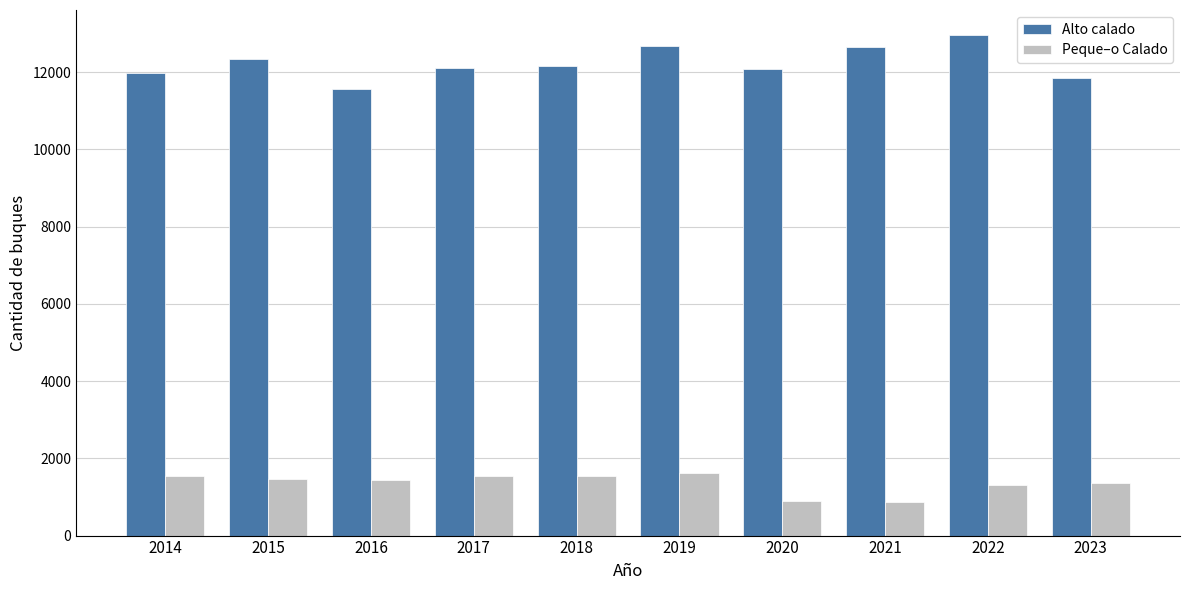

Rank the series at 2018 from highest to lowest value.

Alto calado, Peque–o Calado